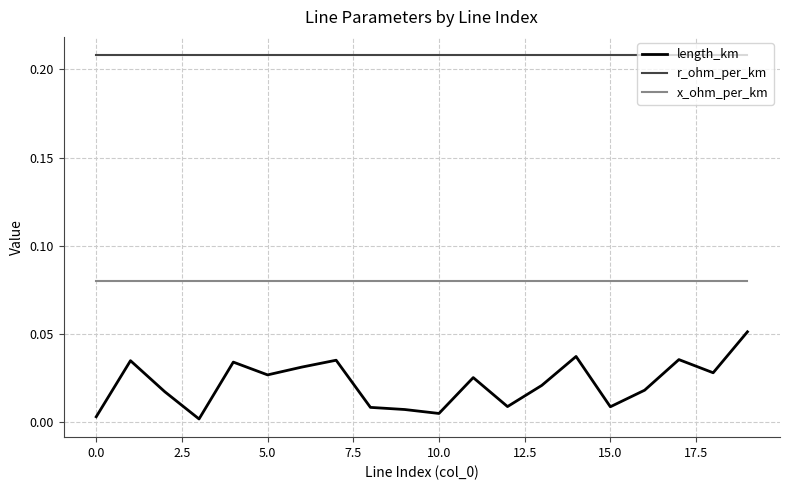

True or false: x_ohm_per_km and length_km intersect in this chart.

False